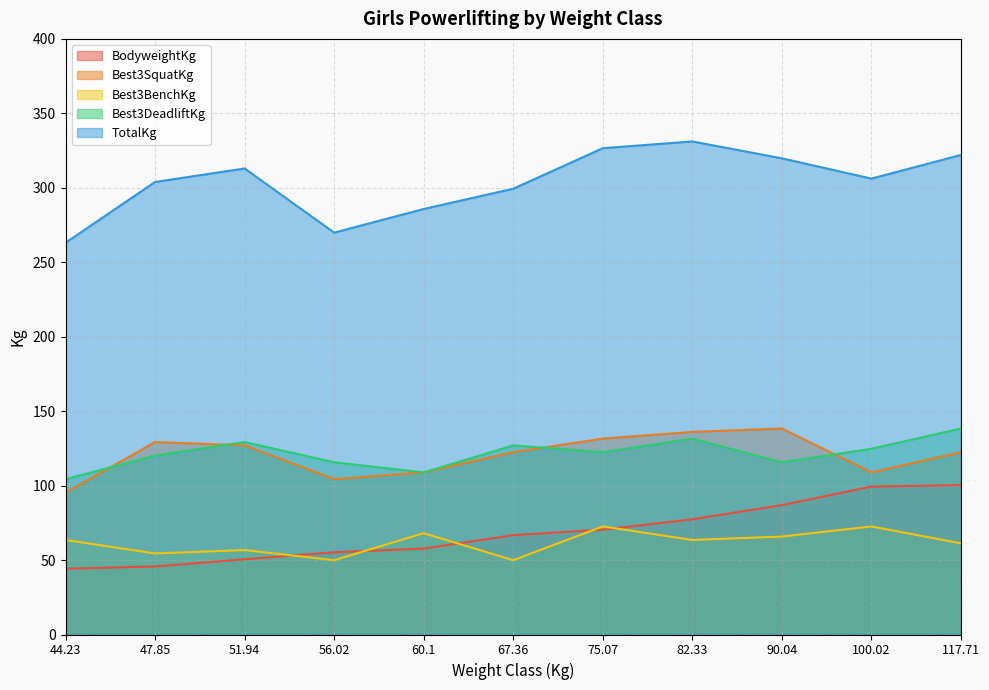

Does the chart display data point markers on the line(s)?

No